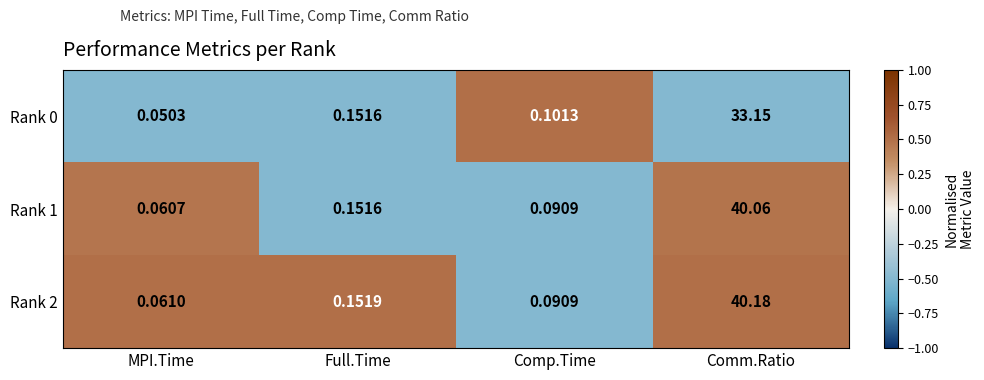

Is the value of Rank 0 at Full.Time greater than the value of Rank 2 at Full.Time?

No